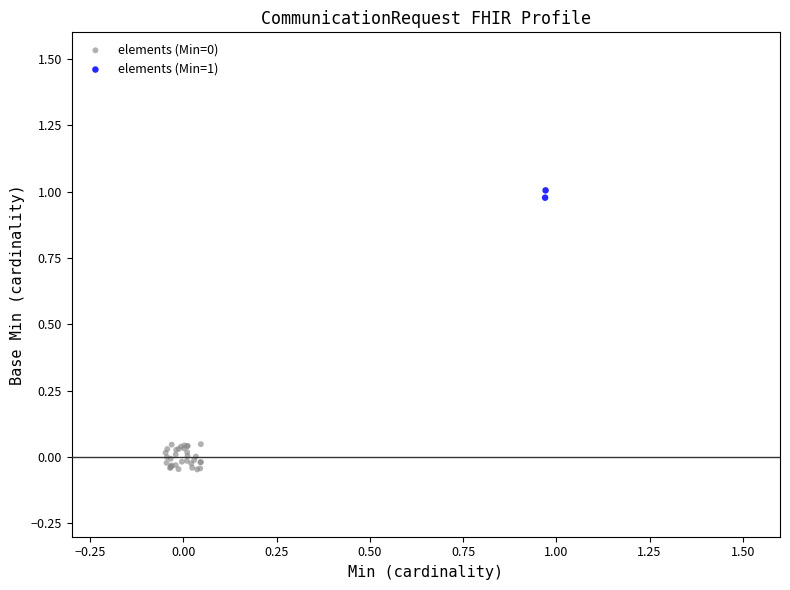

Which series contains the highest Y value?

elements (Min=1)